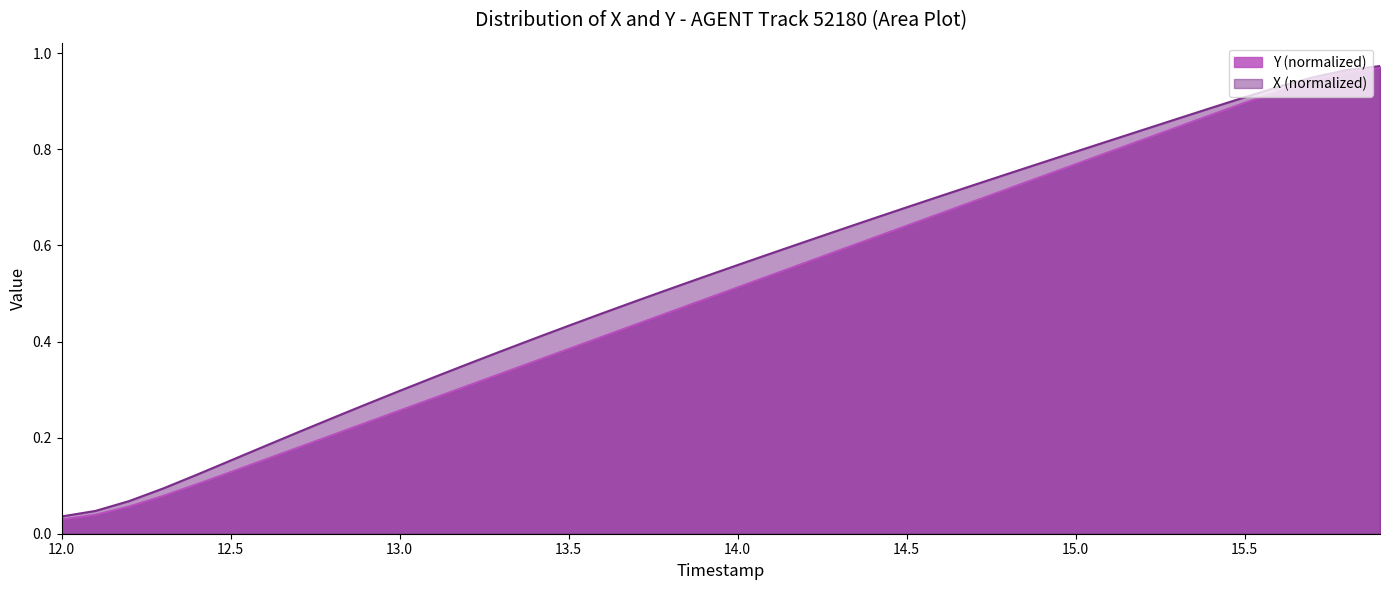

At how many categories does at least one series exceed 0?

40